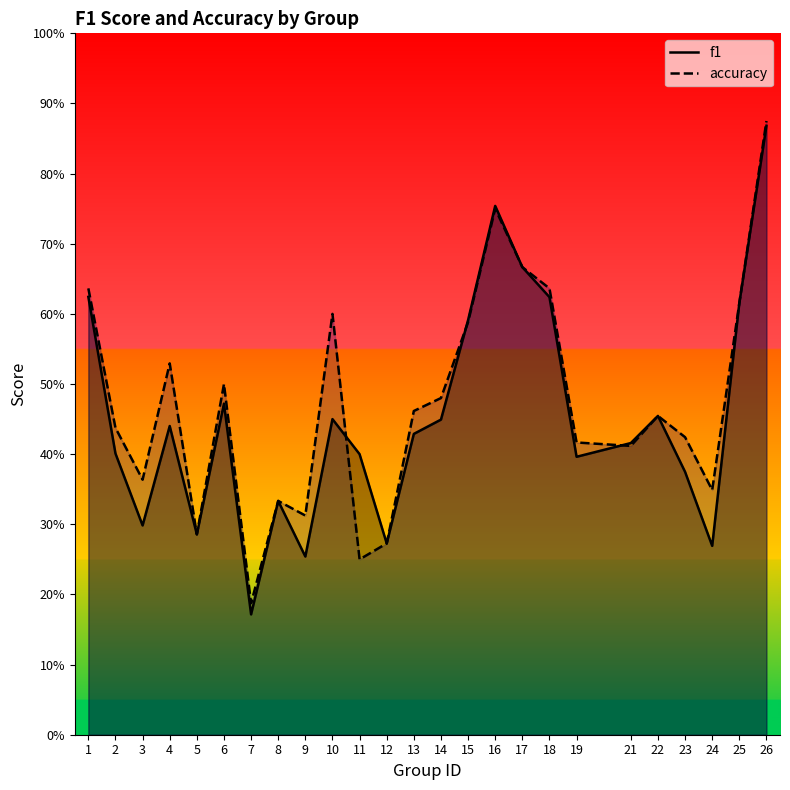

Reading left to right, list all the values displayed in this chart.

f1: 0.6	0.4	0.3	0.4	0.3	0.5	0.2	0.3	0.3	0.5	0.4	0.3	0.4	0.4	0.6	0.8	0.7	0.6	0.4	0.4	0.5	0.4	0.3	0.6	0.9
accuracy: 0.6	0.4	0.4	0.5	0.3	0.5	0.2	0.3	0.3	0.6	0.2	0.3	0.5	0.5	0.6	0.8	0.7	0.6	0.4	0.4	0.5	0.4	0.3	0.6	0.9